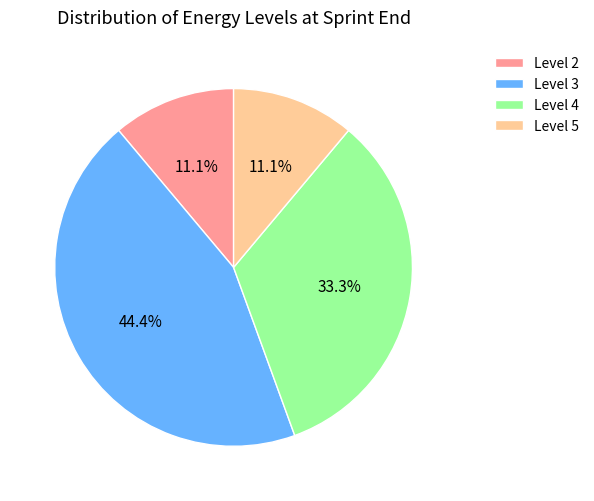

How many slices are in this pie chart?

4